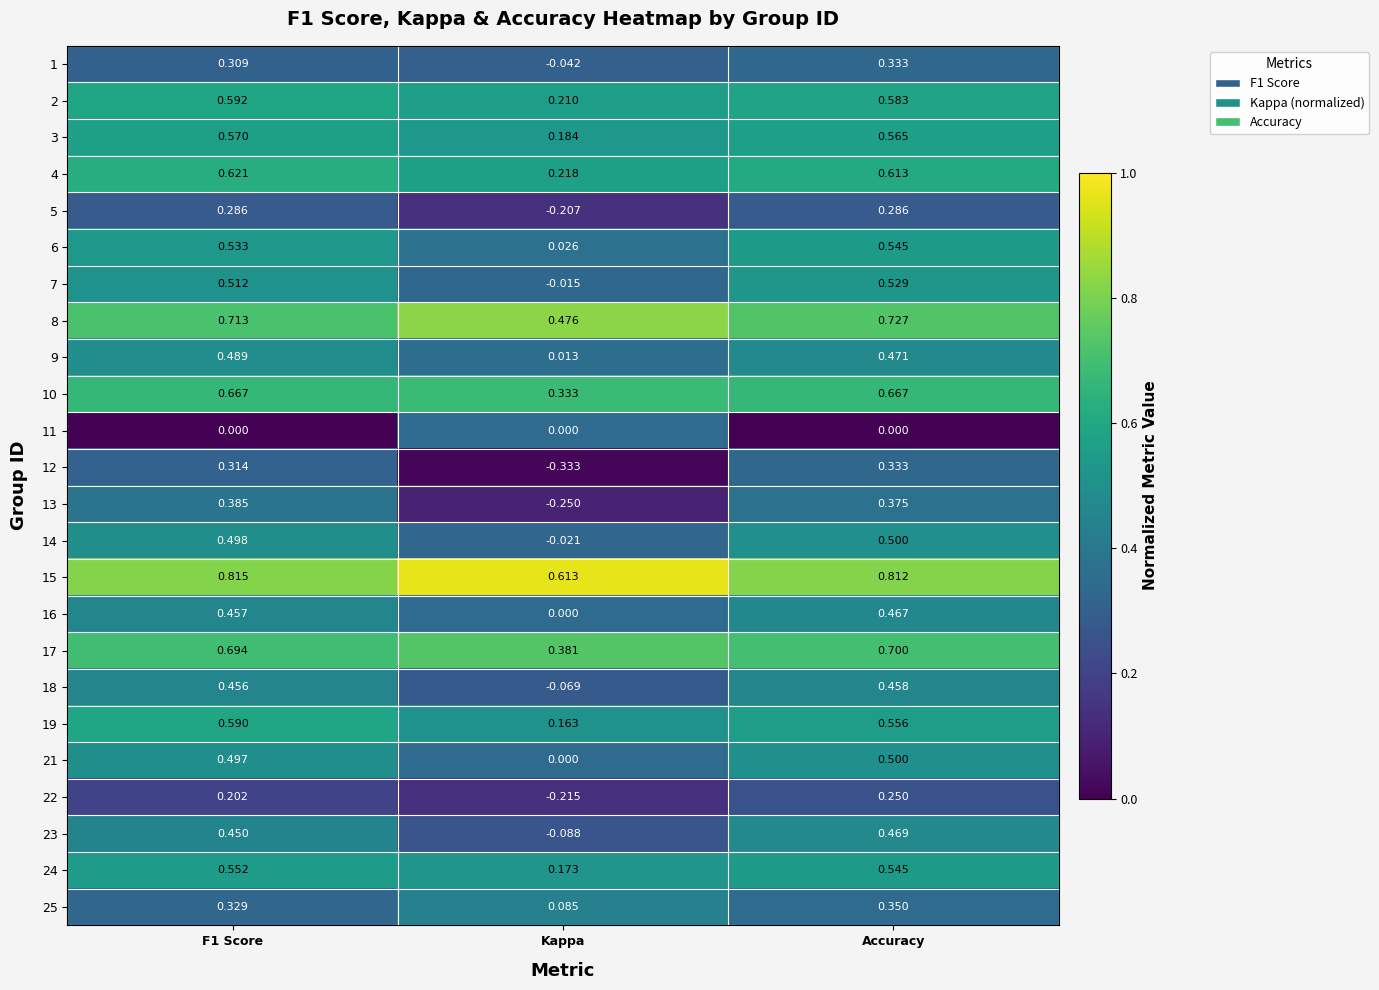

Where is 17 nearest to the value 0?

Kappa